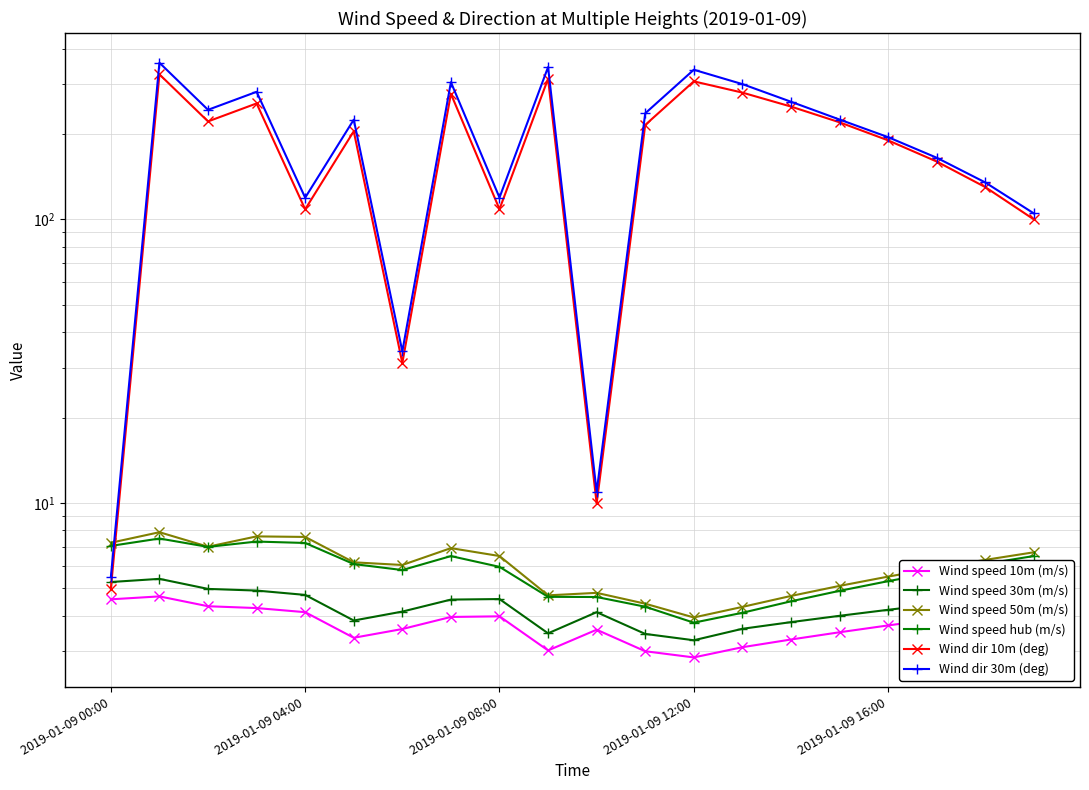

Which series has the largest range (max minus min)?

Wind dir 30m (deg)